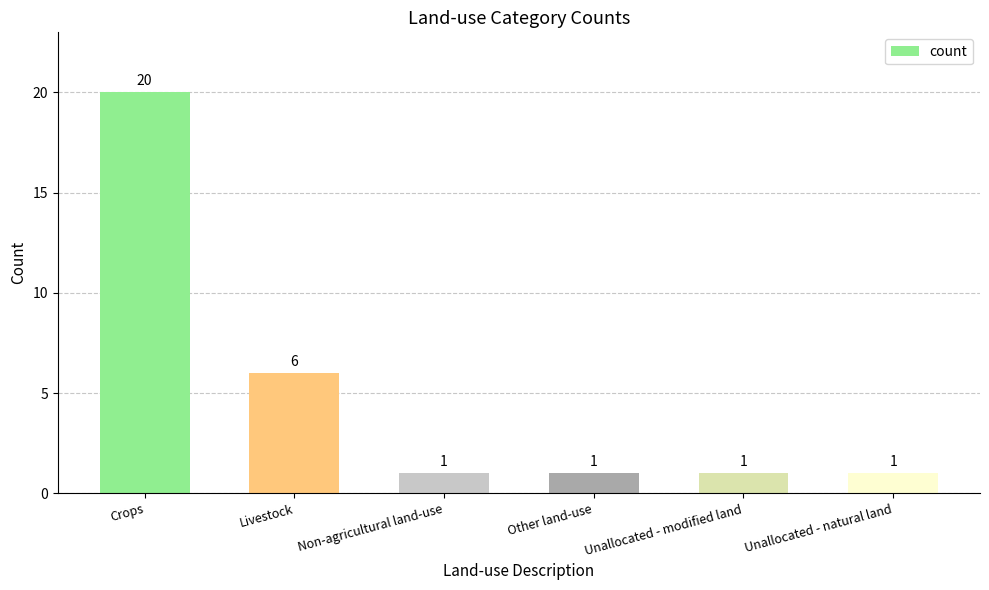

Reading left to right, extract all data points from this chart.

Crops=20	Livestock=6	Non-agricultural land-use=1	Other land-use=1	Unallocated - modified land=1	Unallocated - natural land=1